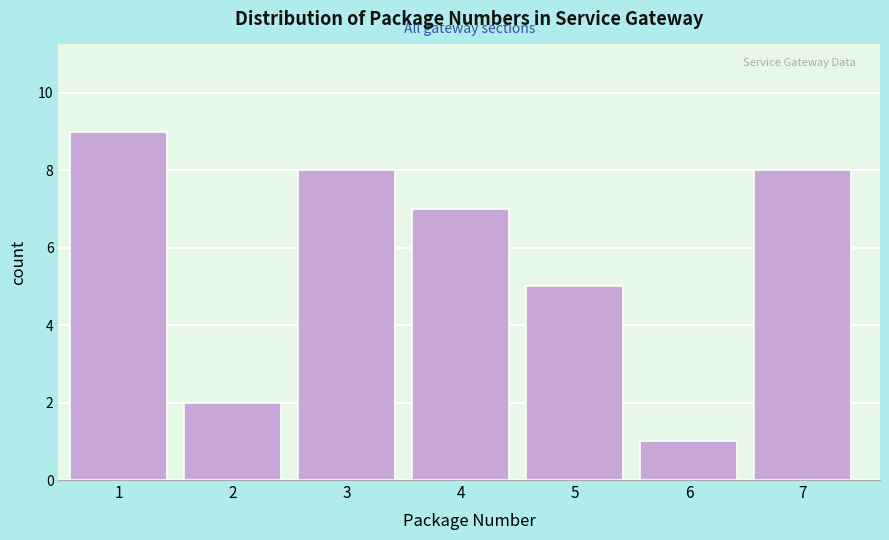

Reading left to right, extract all data points from this chart.

9	2	8	7	5	1	8